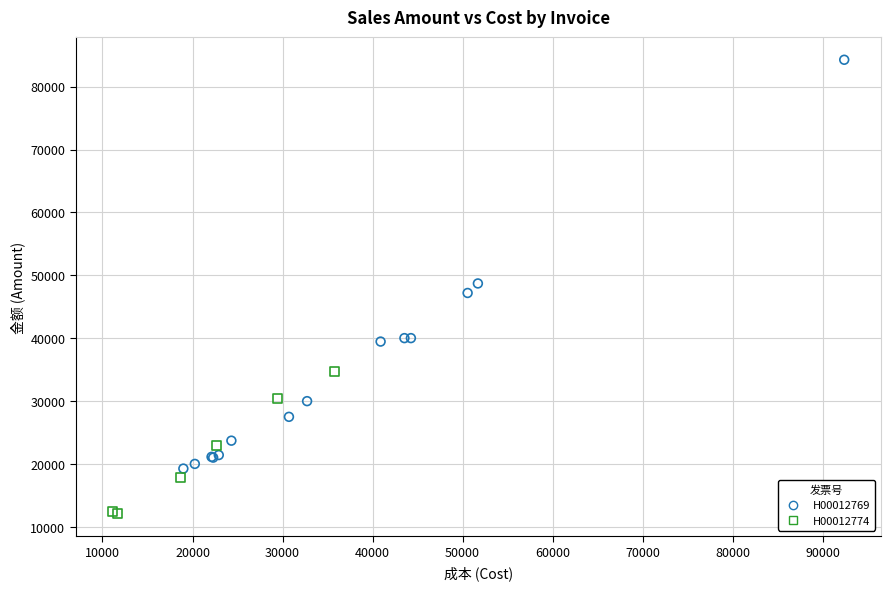

What are all the series names shown in the legend?

H00012769, H00012774